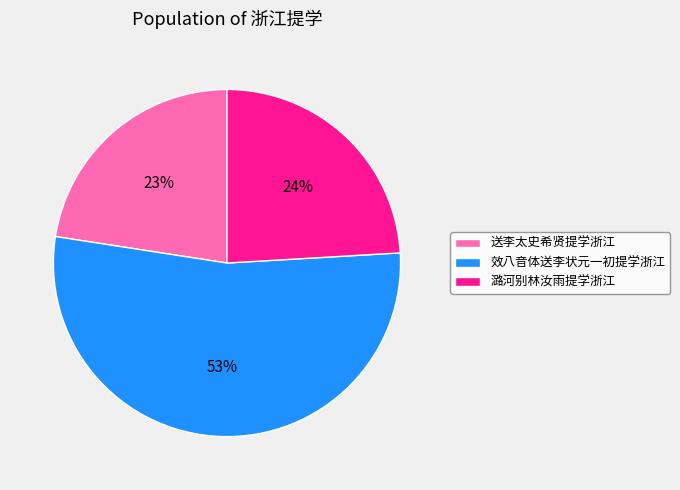

Combined, do 效八音体送李状元一初提学浙江 and 潞河别林汝雨提学浙江 account for over 50%?

Yes